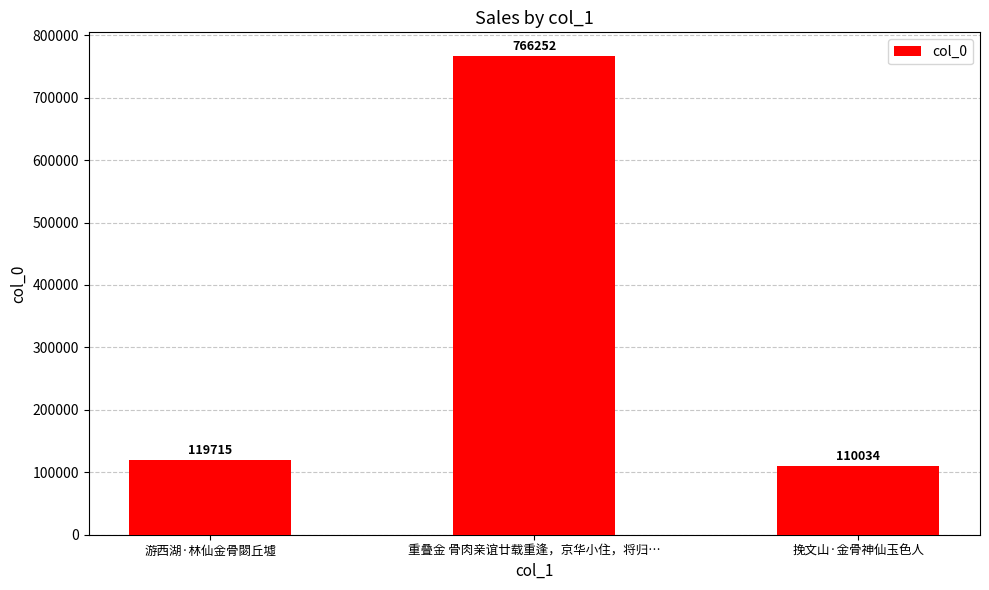

What is the average value?

332000